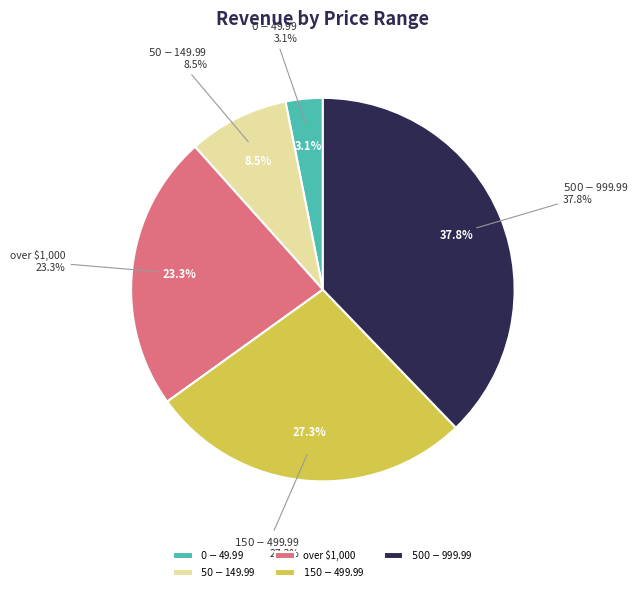

How many slices are in this pie chart?

5